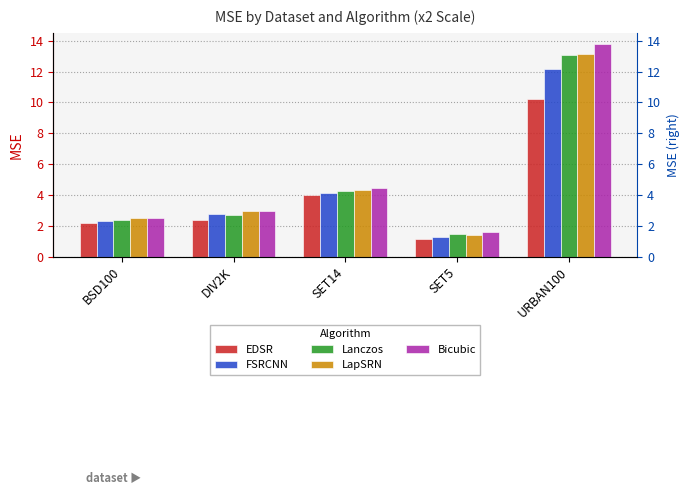

What are all the series names shown in the legend?

EDSR, FSRCNN, Lanczos, LapSRN, Bicubic